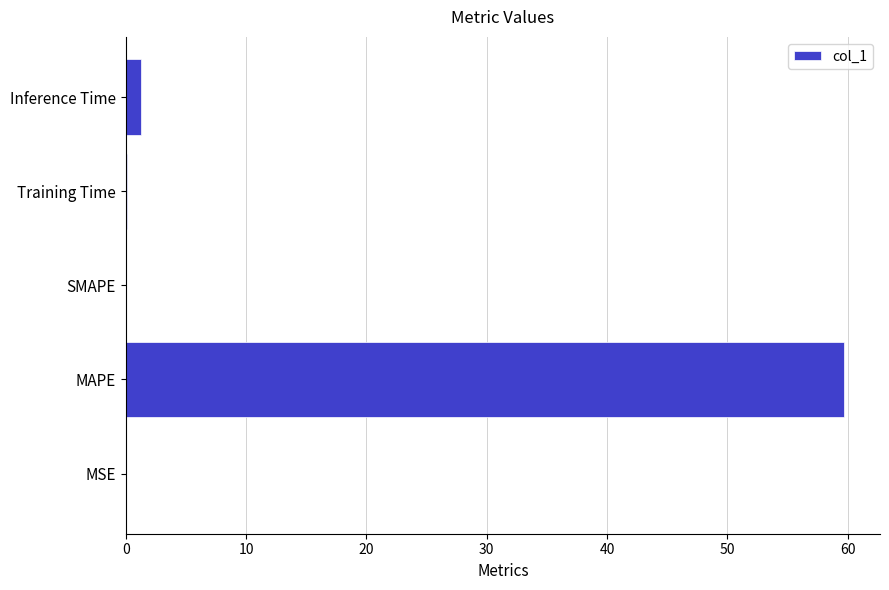

Is it true that the value at SMAPE is 28.0?

False